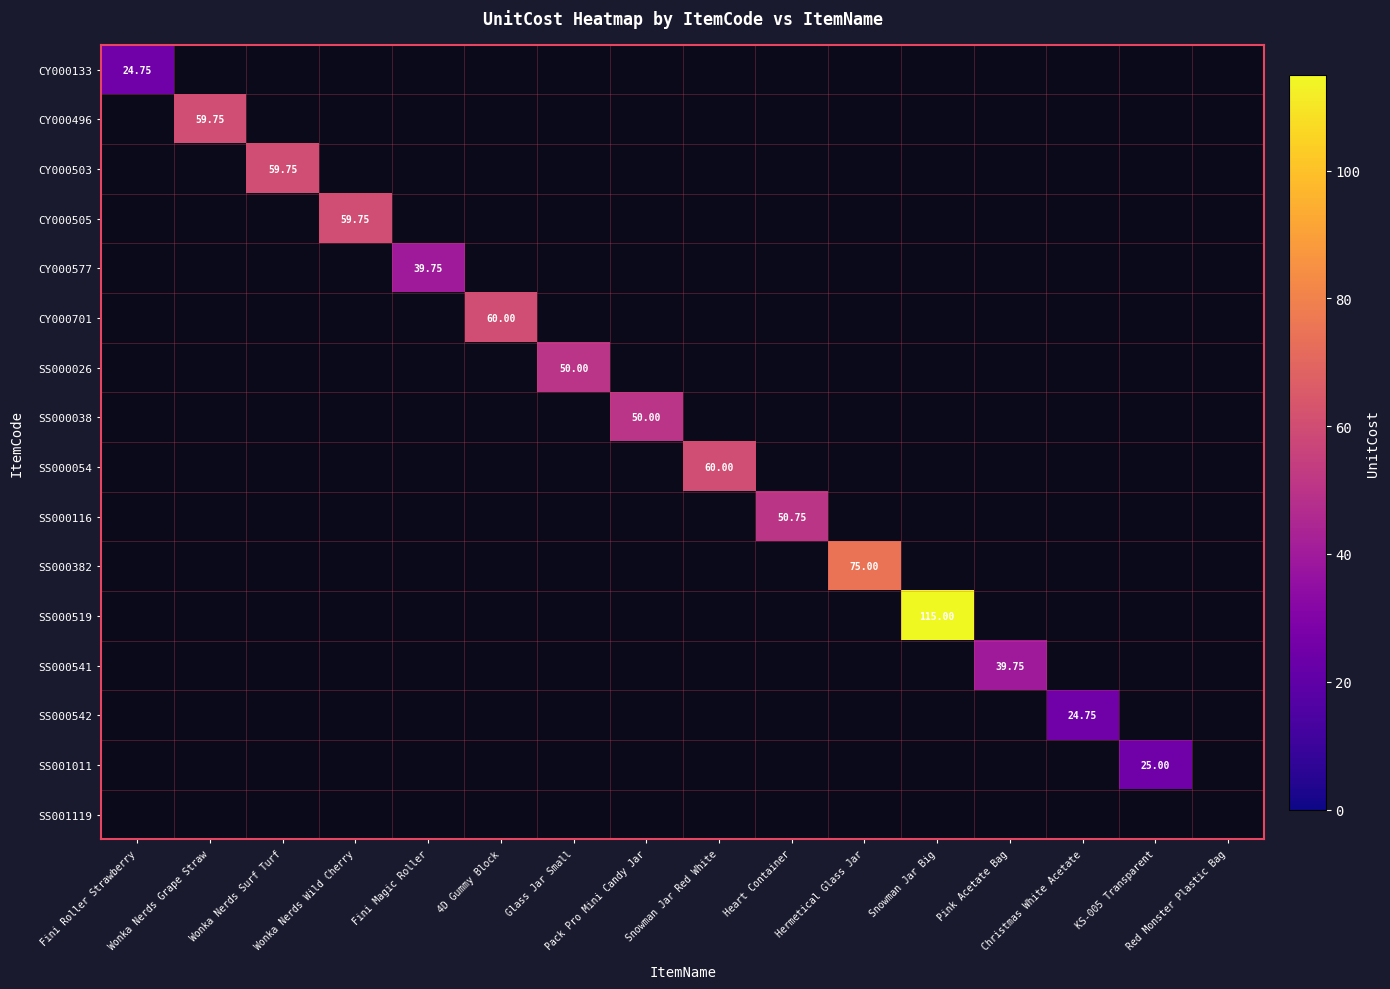

Which label corresponds to the smallest value in the chart?

Wonka Nerds Grape Straw